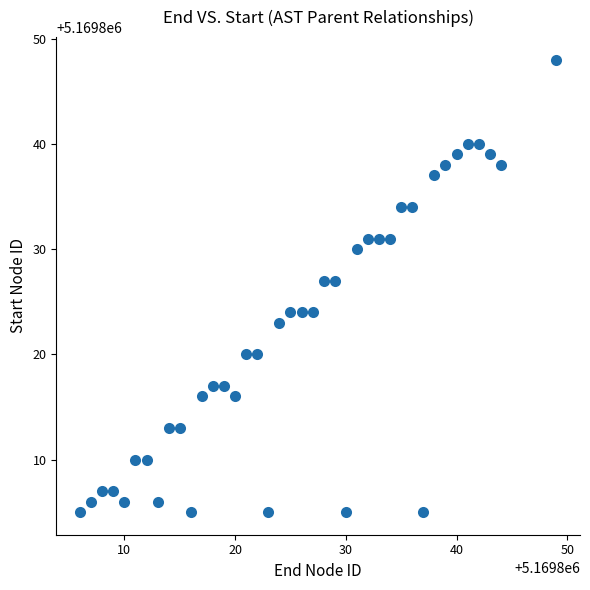

What is the range of Y values (max minus min)?

43